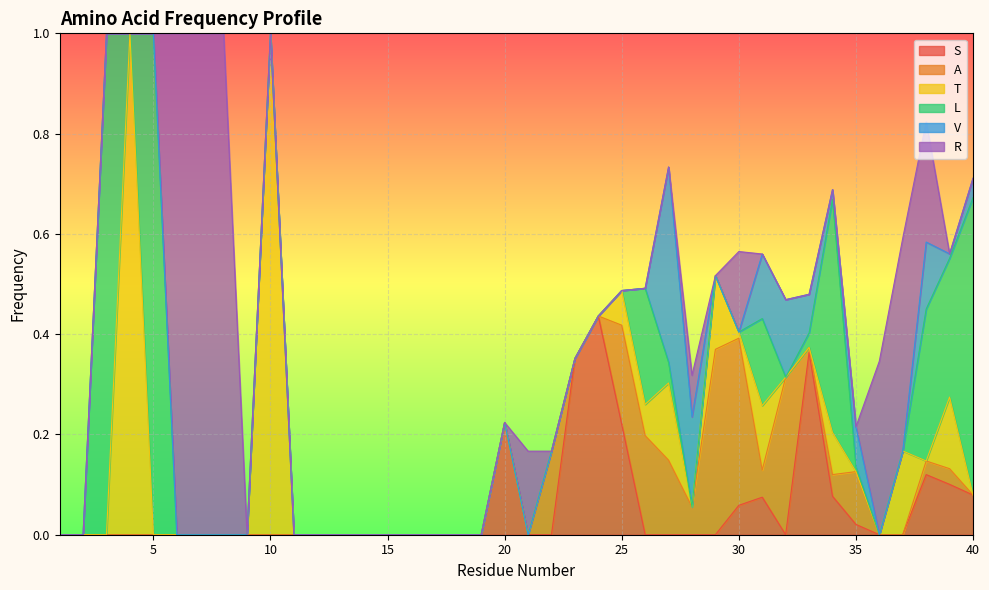

Reading right to left, list all the values displayed in this chart.

S: 0.1	0.1	0.1	0.0	0.0	0.0	0.1	0.4	0.0	0.1	0.1	0.0	0.0	0.0	0.0	0.2	0.4	0.4	0.0	0.0	0.2	0.0	0.0	0.0	0.0	0.0	0.0	0.0	0.0	0.0	0.0	0.0	0.0	0.0	0.0	0.0	0.0	0.0	0.0	0.0
A: 0.0	0.0	0.0	0.0	0.0	0.1	0.0	0.0	0.3	0.1	0.3	0.4	0.1	0.1	0.2	0.2	0.0	0.0	0.2	0.0	0.0	0.0	0.0	0.0	0.0	0.0	0.0	0.0	0.0	0.0	0.0	0.0	0.0	0.0	0.0	0.0	0.0	0.0	0.0	0.0
T: 0.0	0.1	0.0	0.2	0.0	0.0	0.1	0.0	0.0	0.1	0.0	0.1	0.0	0.2	0.1	0.1	0.0	0.0	0.0	0.0	0.0	0.0	0.0	0.0	0.0	0.0	0.0	0.0	0.0	0.0	1.0	0.0	0.0	0.0	0.0	0.0	1.0	0.0	0.0	0.0
L: 0.6	0.3	0.3	0.0	0.0	0.0	0.5	0.0	0.0	0.2	0.0	0.0	0.0	0.0	0.2	0.0	0.0	0.0	0.0	0.0	0.0	0.0	0.0	0.0	0.0	0.0	0.0	0.0	0.0	0.0	0.0	0.0	0.0	0.0	0.0	1.0	0.0	1.0	0.0	0.0
V: 0.0	0.0	0.1	0.0	0.0	0.1	0.0	0.1	0.2	0.1	0.0	0.0	0.2	0.4	0.0	0.0	0.0	0.0	0.0	0.0	0.0	0.0	0.0	0.0	0.0	0.0	0.0	0.0	0.0	0.0	0.0	0.0	0.0	0.0	0.0	0.0	0.0	0.0	0.0	0.0
R: 0.0	0.0	0.2	0.4	0.3	0.0	0.0	0.0	0.0	0.0	0.2	0.0	0.1	0.0	0.0	0.0	0.0	0.0	0.0	0.2	0.0	0.0	0.0	0.0	0.0	0.0	0.0	0.0	0.0	0.0	0.0	0.0	1.0	1.0	1.0	0.0	0.0	0.0	0.0	0.0